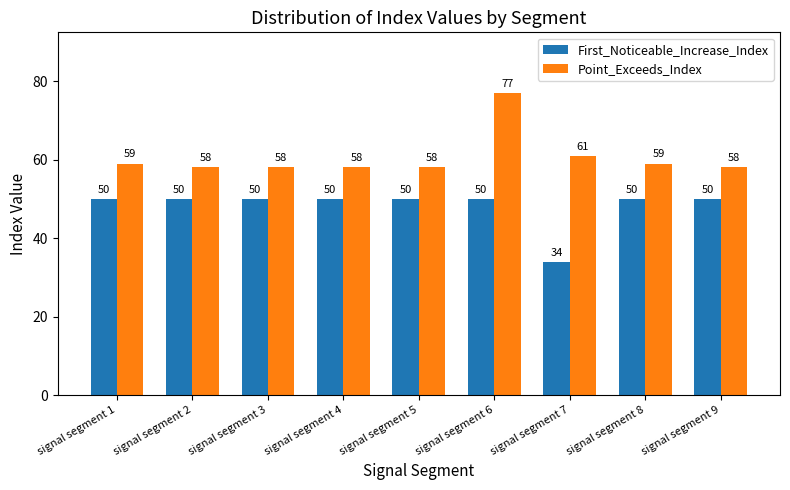

At signal segment 5, list the series in order from smallest to largest.

First_Noticeable_Increase_Index, Point_Exceeds_Index